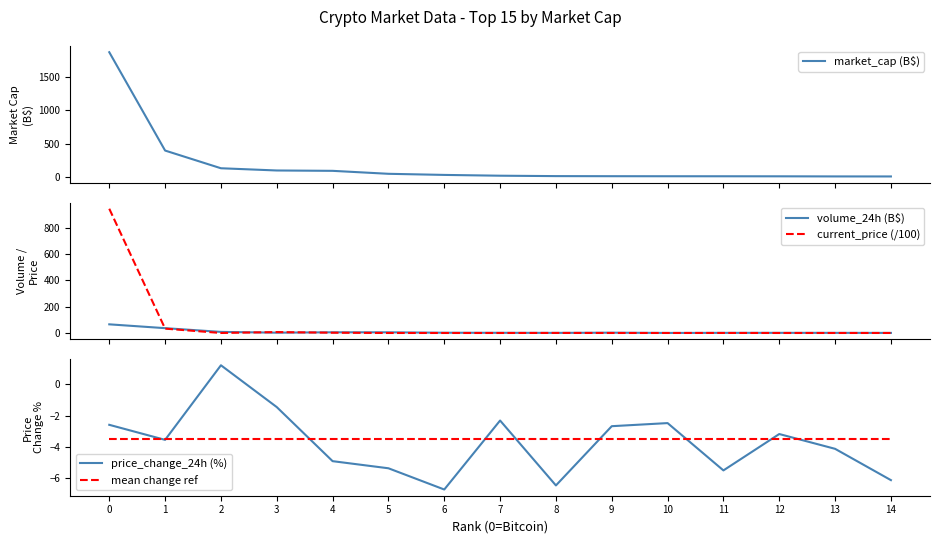

How many lines are shown in the chart?

5